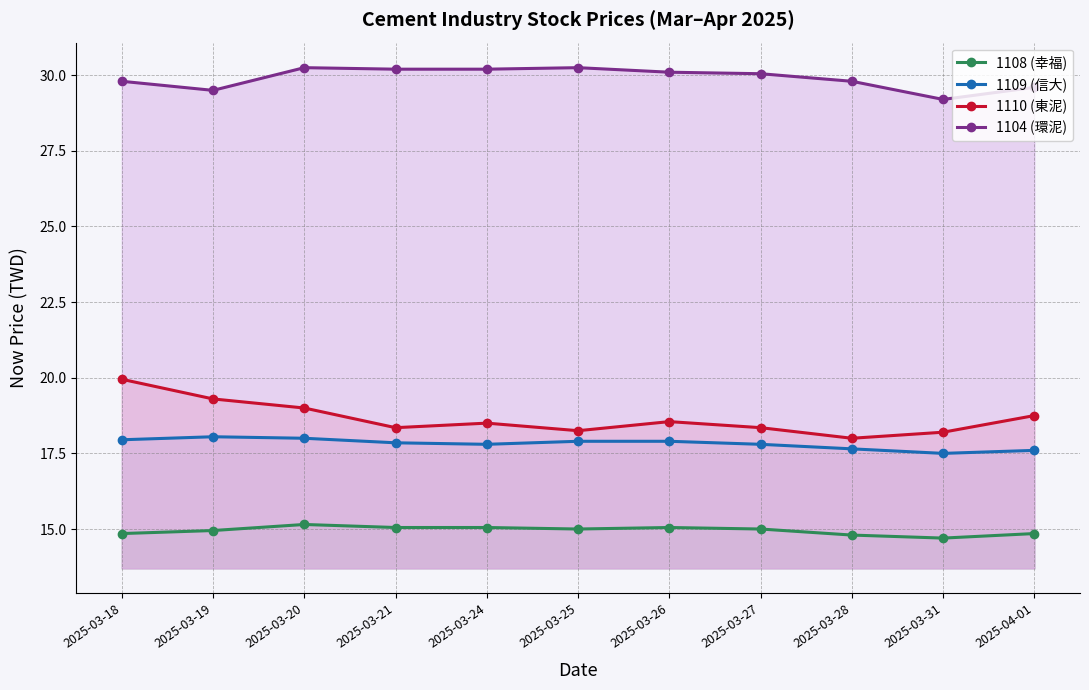

True or false: 1110 (東泥) has more than 2 points higher than both neighbors.

False